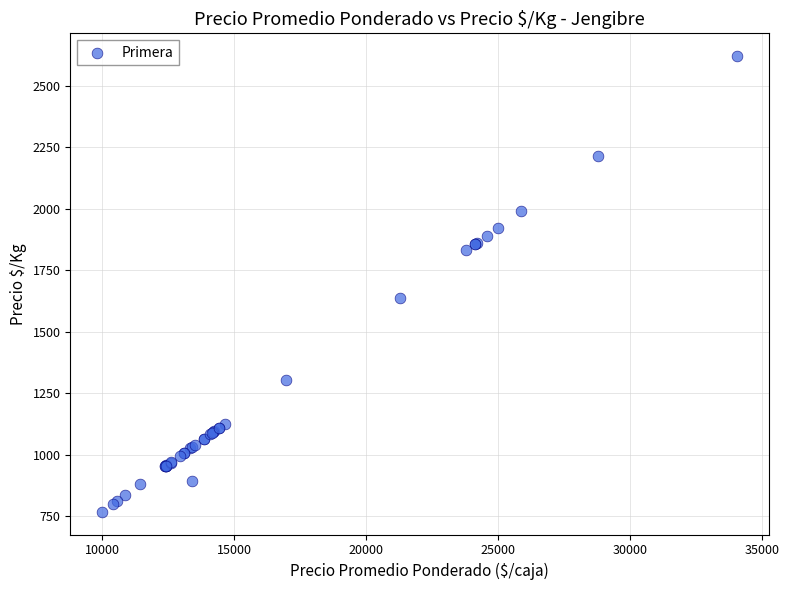

What Y value in the scatter plot is closest to 1695?

1637